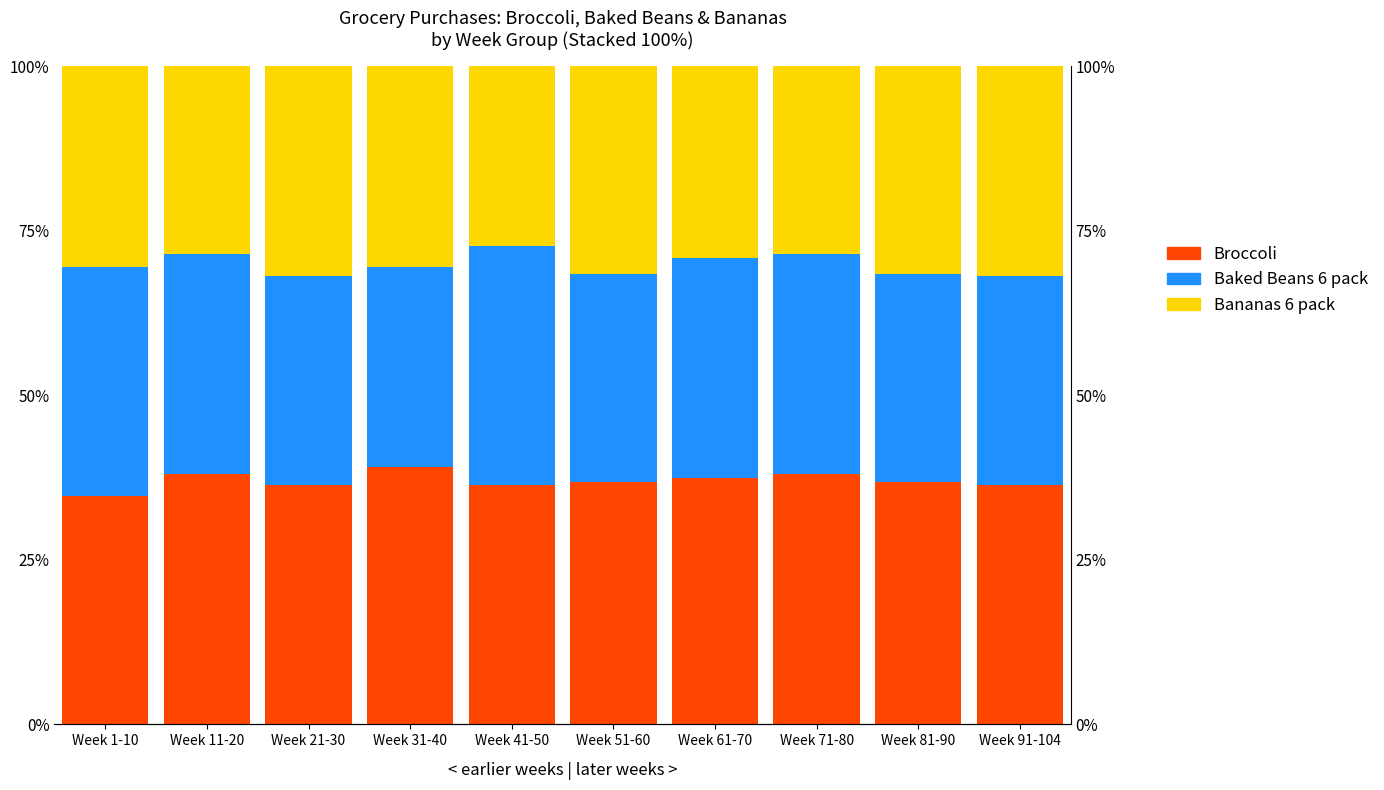

Reading left to right, what are all the values shown in this chart?

Broccoli: Week 1-10=34.8	Week 11-20=38.1	Week 21-30=36.4	Week 31-40=39.1	Week 41-50=36.4	Week 51-60=36.8	Week 61-70=37.5	Week 71-80=38.1	Week 81-90=36.8	Week 91-104=36.4
Baked Beans 6 pack: Week 1-10=34.8	Week 11-20=33.3	Week 21-30=31.8	Week 31-40=30.4	Week 41-50=36.4	Week 51-60=31.6	Week 61-70=33.3	Week 71-80=33.3	Week 81-90=31.6	Week 91-104=31.8
Bananas 6 pack: Week 1-10=30.4	Week 11-20=28.6	Week 21-30=31.8	Week 31-40=30.4	Week 41-50=27.3	Week 51-60=31.6	Week 61-70=29.2	Week 71-80=28.6	Week 81-90=31.6	Week 91-104=31.8